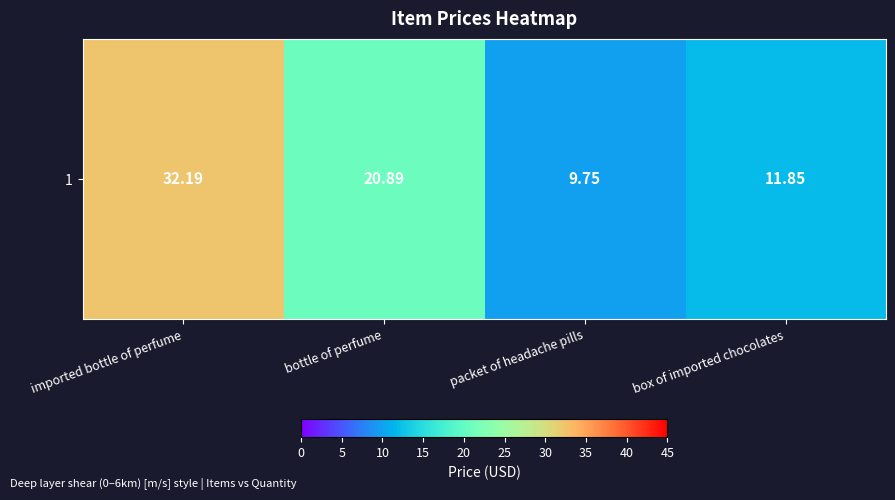

What is the smallest value displayed?

9.8